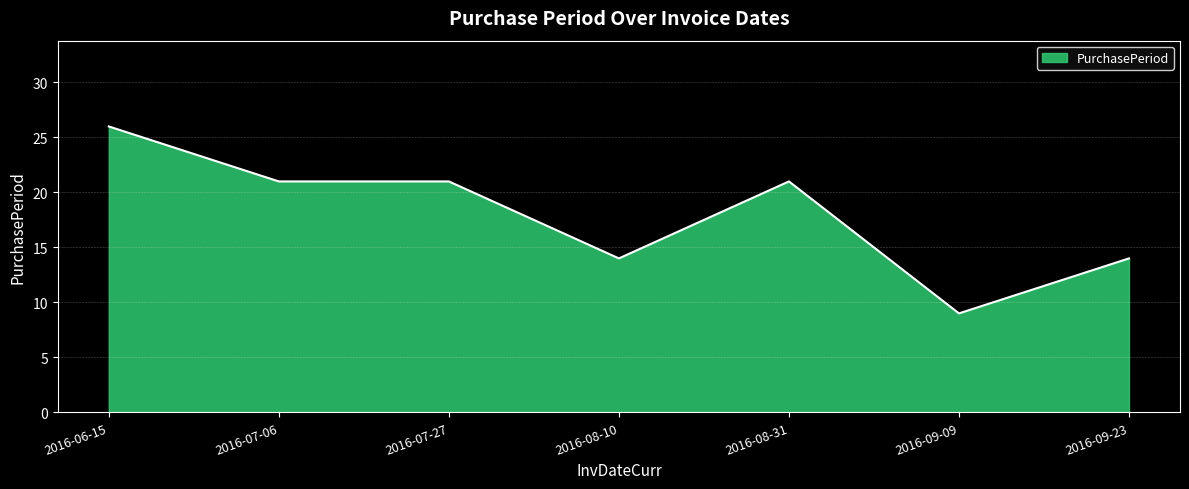

Reading right to left, transcribe all the data shown in this chart.

2016-09-23=14	2016-09-09=9	2016-08-31=21	2016-08-10=14	2016-07-27=21	2016-07-06=21	2016-06-15=26